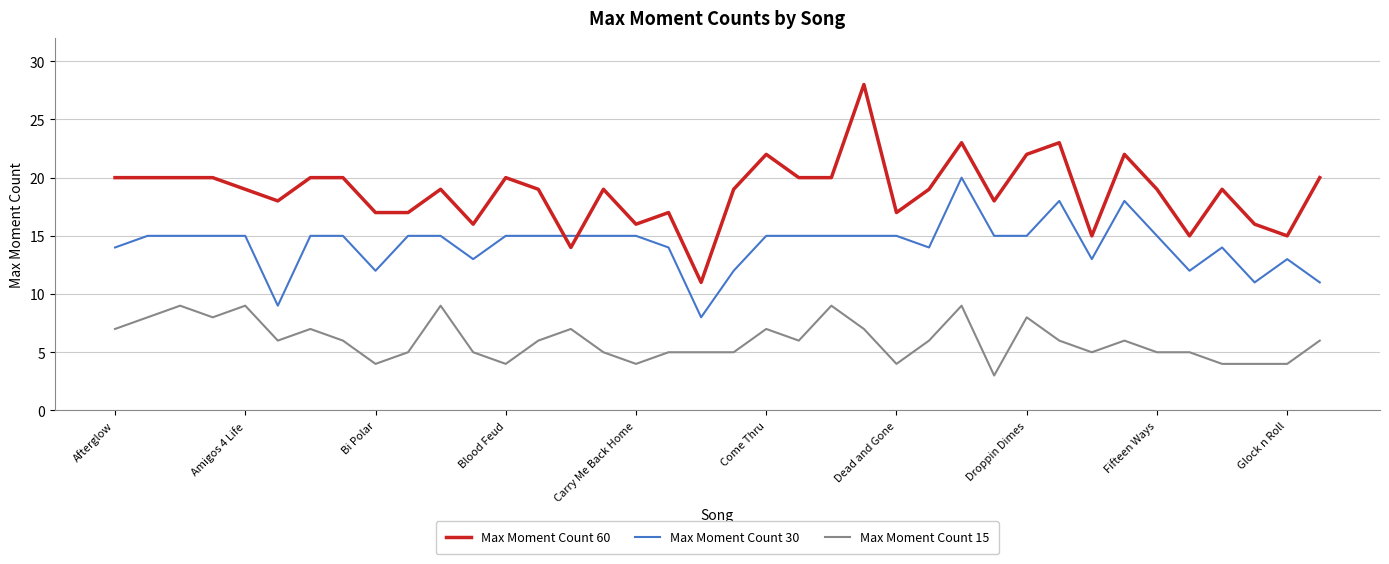

Rank the series by their average value, from lowest to highest.

Max Moment Count 15, Max Moment Count 30, Max Moment Count 60